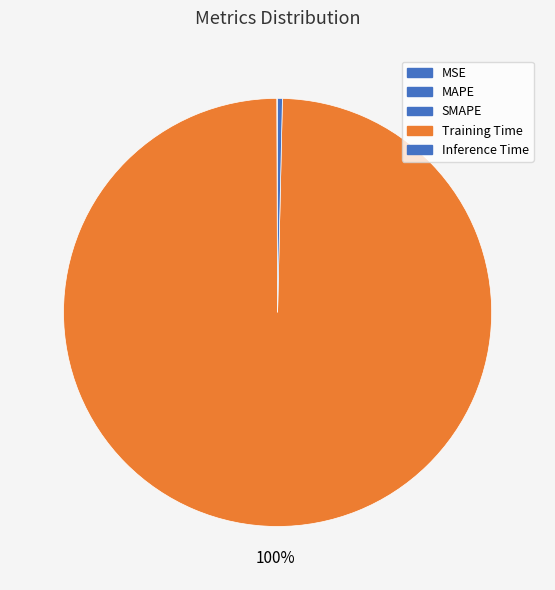

True or false: Training Time accounts for 91% of the total.

False